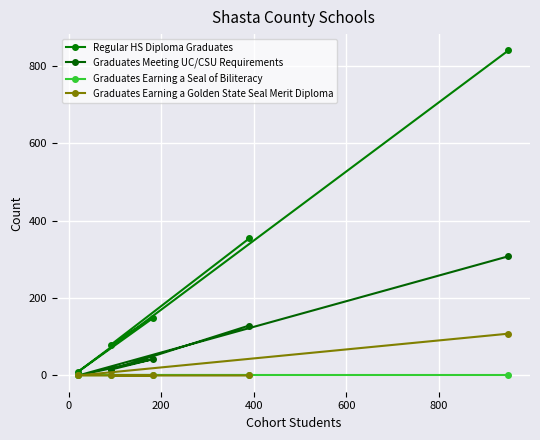

How many positive values does the Graduates Meeting UC/CSU Requirements series have?

4